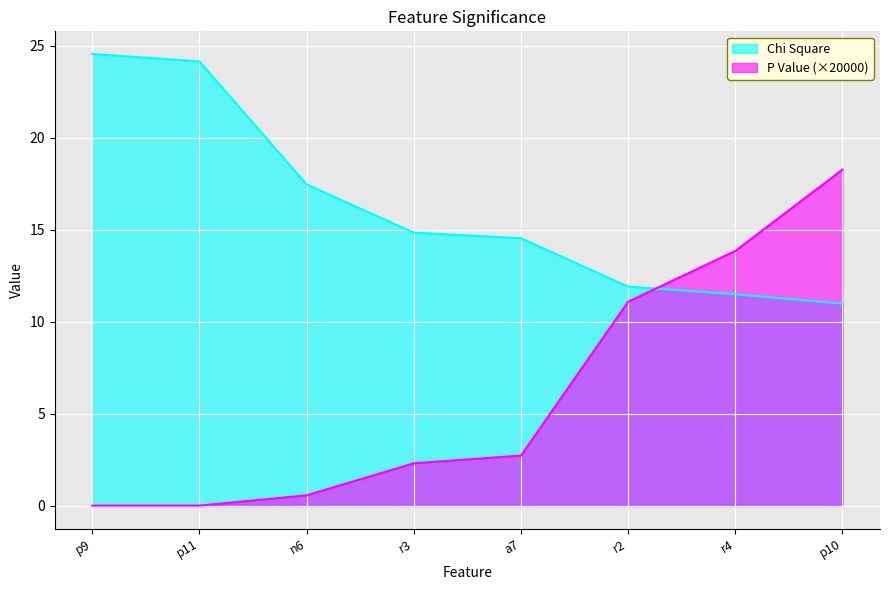

Which series has the widest spread of values?

P Value (×20000)